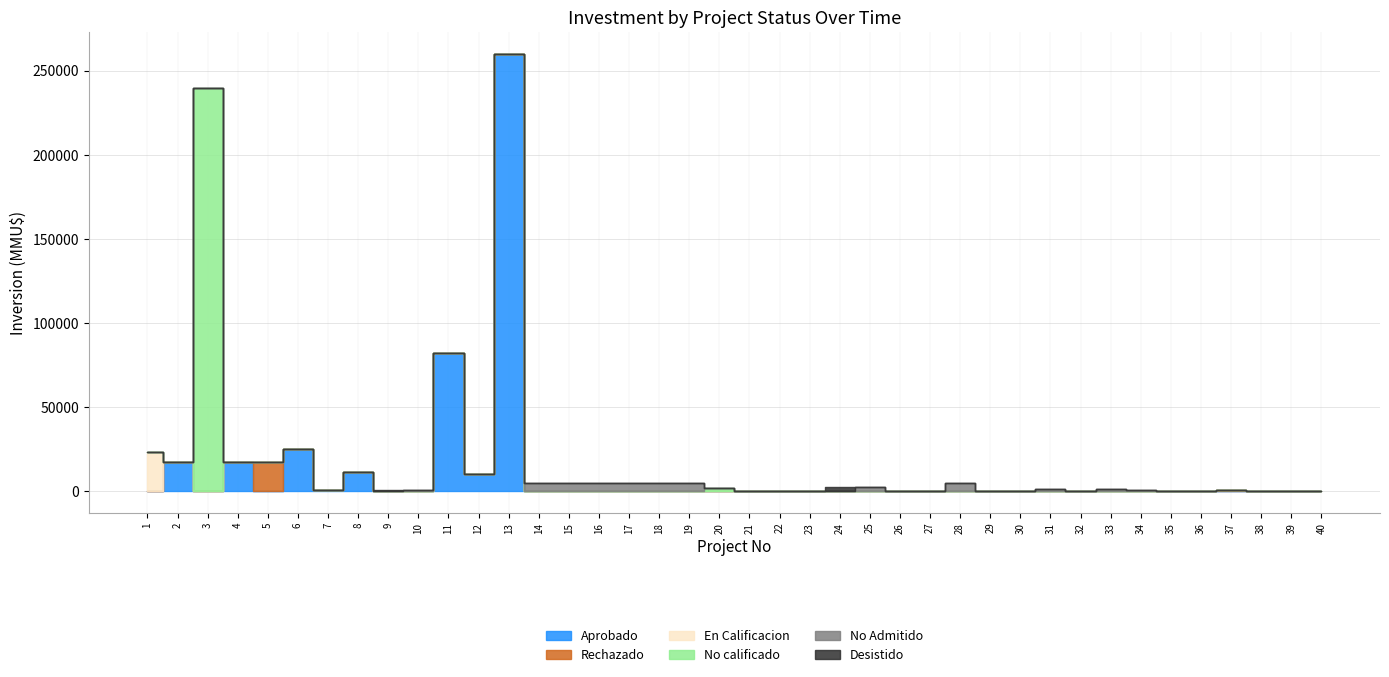

True or false: No calificado and No Admitido cross at least once.

True